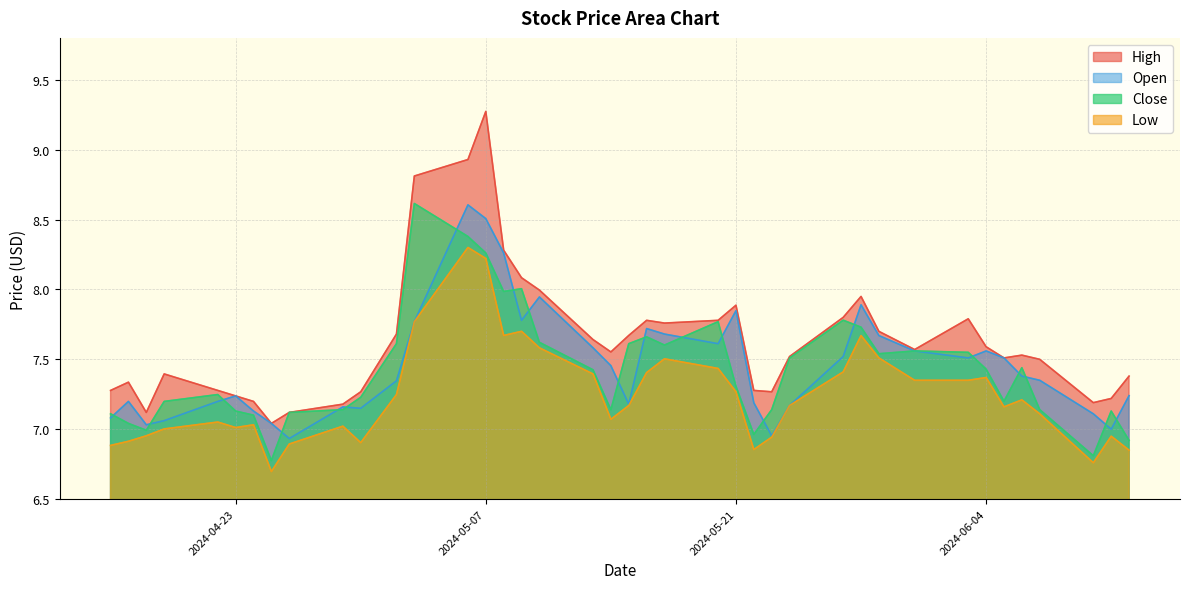

Which category has the highest value in the High series?

2024-05-07